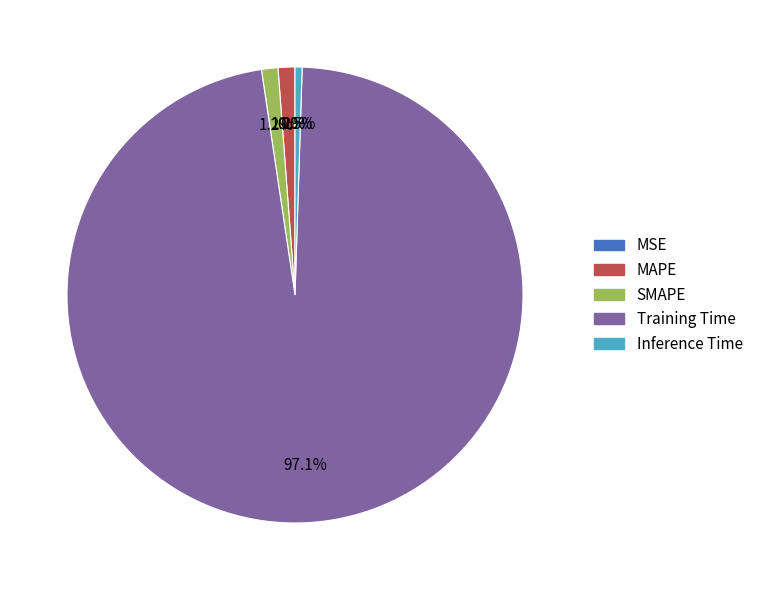

Between Training Time and SMAPE, which is larger?

Training Time